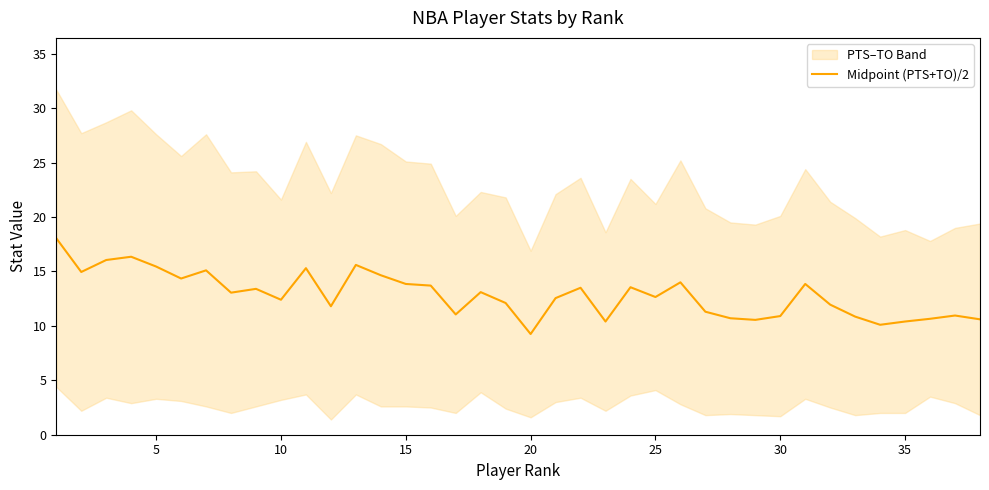

Which category has the lowest value in the Midpoint (PTS+TO)/2 series?

20